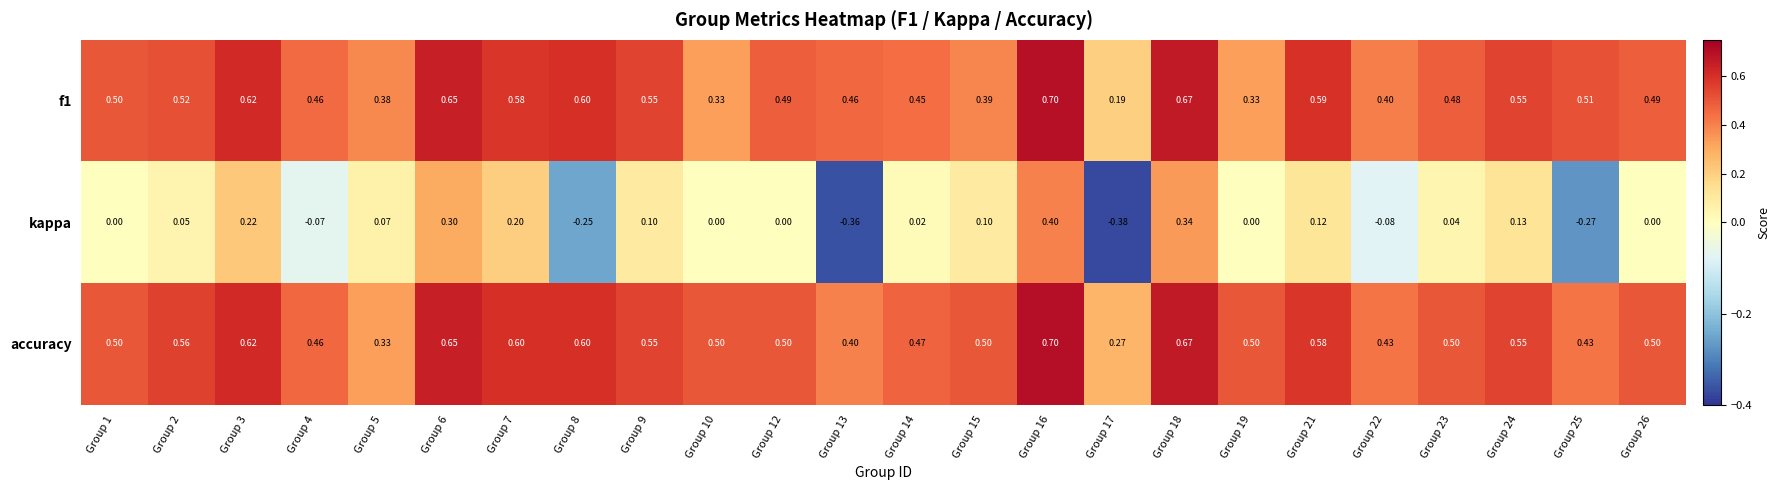

Which series has the largest total across all categories?

accuracy